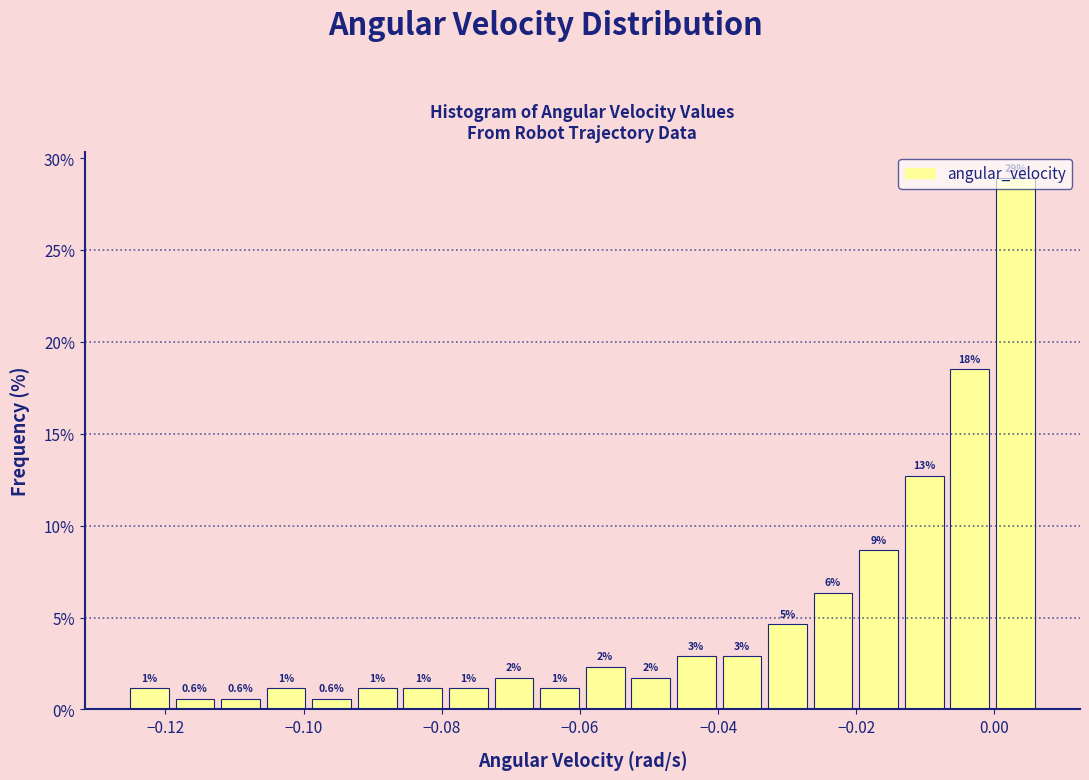

Around what value on the x-axis is the tallest bar? Give the approximate position of its centre, as read against the axis.

0.004